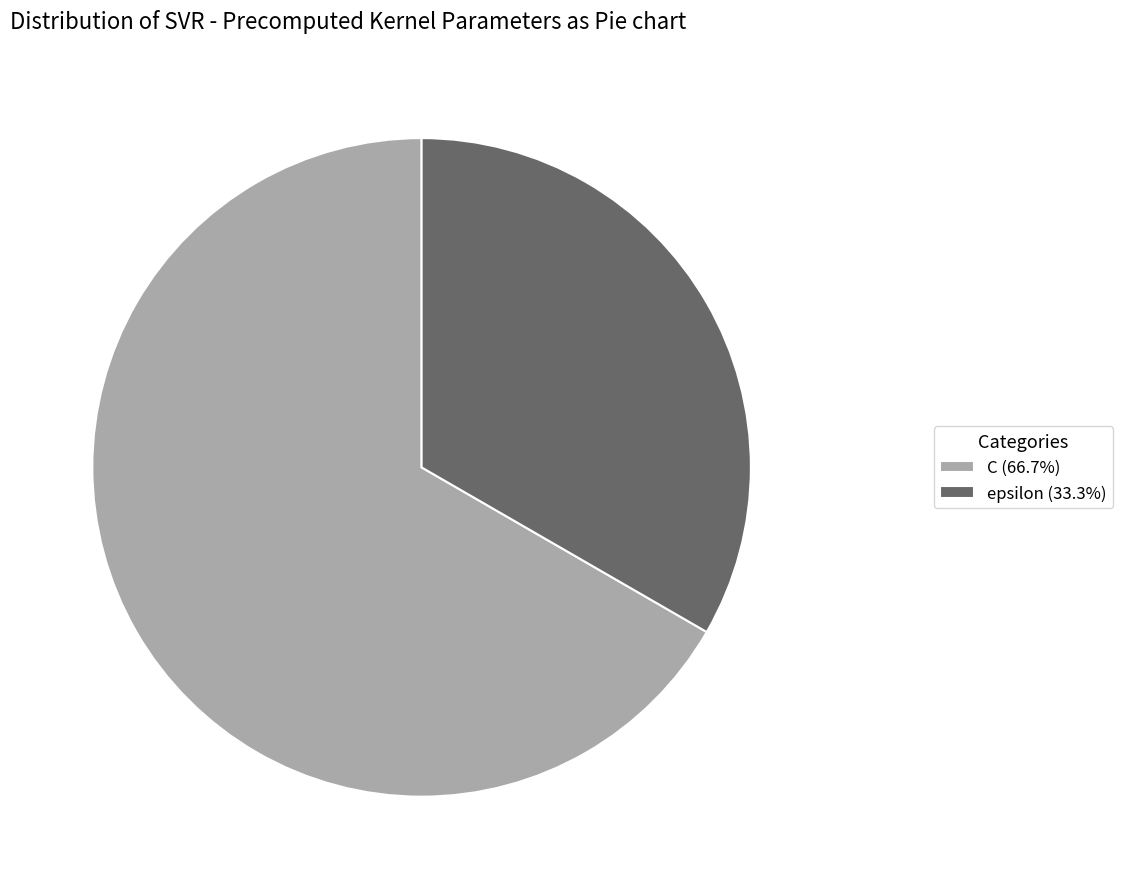

Does C (66.7%) account for over 50% of the chart?

Yes